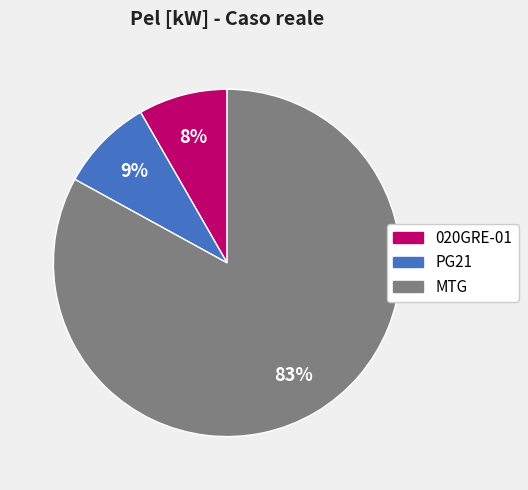

To the nearest percent, what is the difference between the largest and smallest slice percentages?

75%